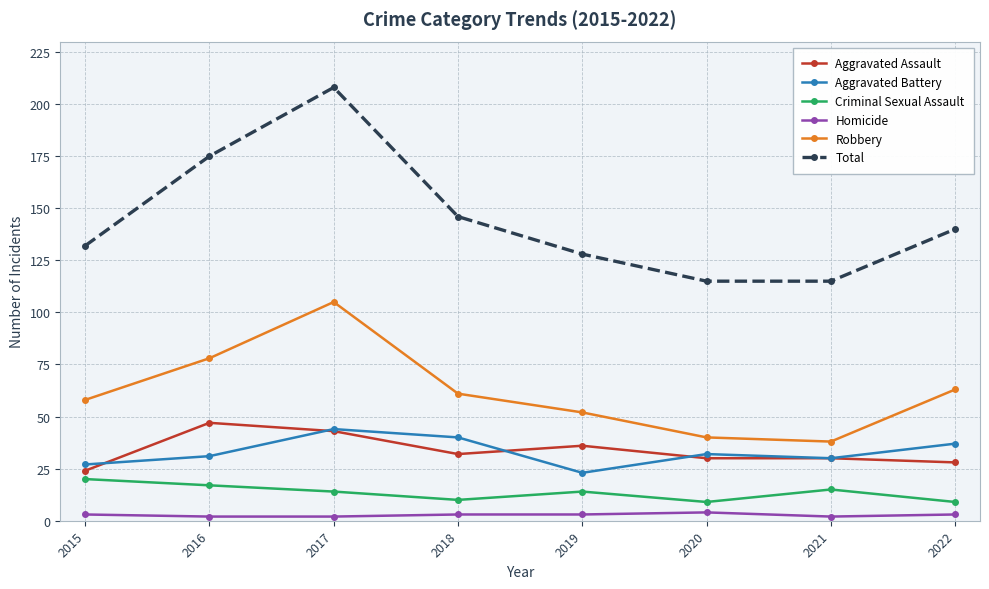

True or false: Aggravated Battery and Aggravated Assault cross at least once.

True